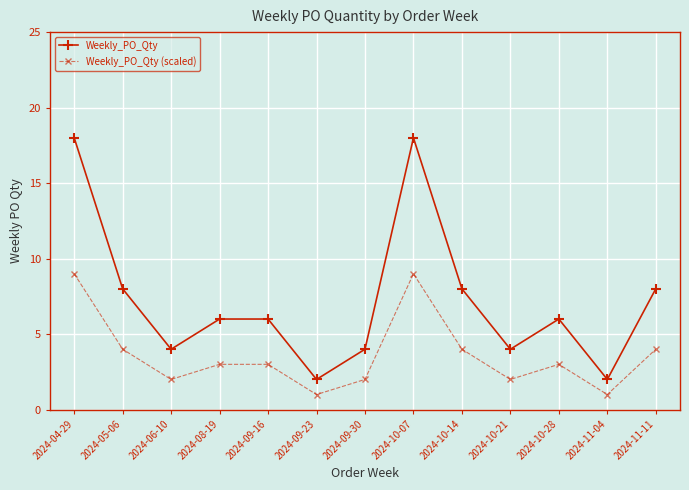

What is the maximum value for Weekly_PO_Qty?

18